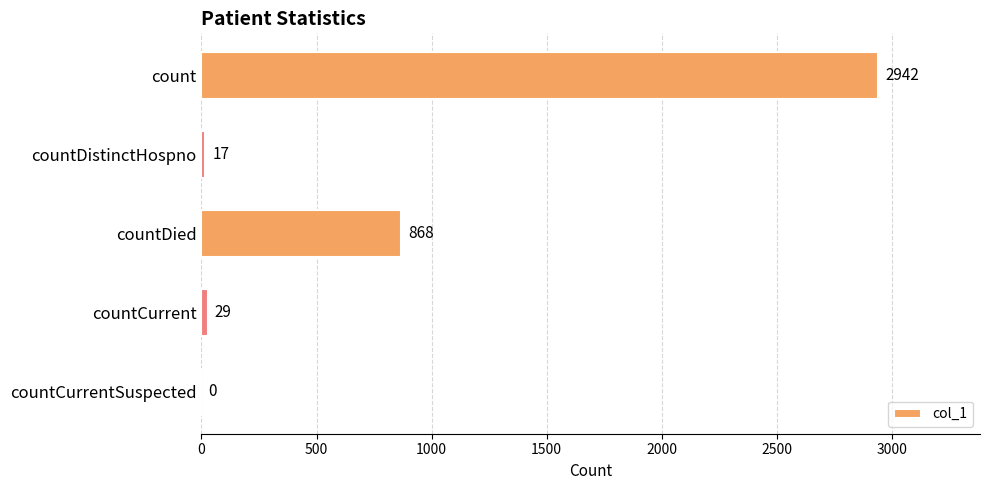

The value at countDied is 500. True or false?

False